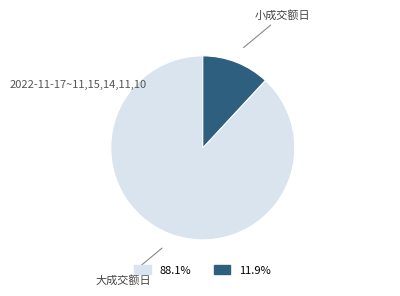

Is there any slice that represents more than half of the pie?

Yes